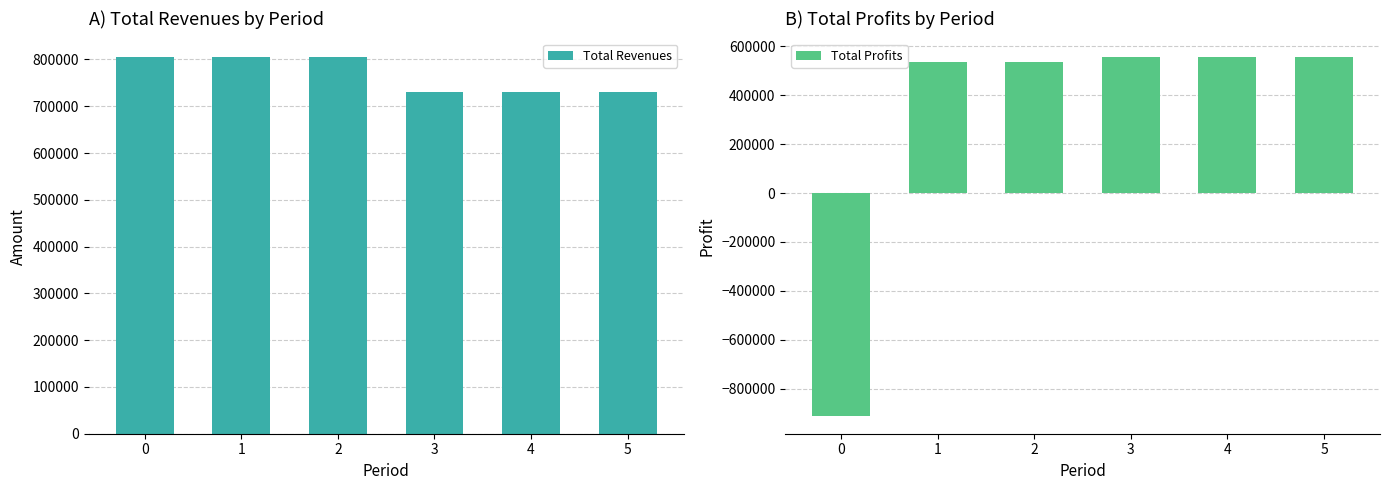

What is the sum of the Total Revenues values at 0 and 3?

1535890.4